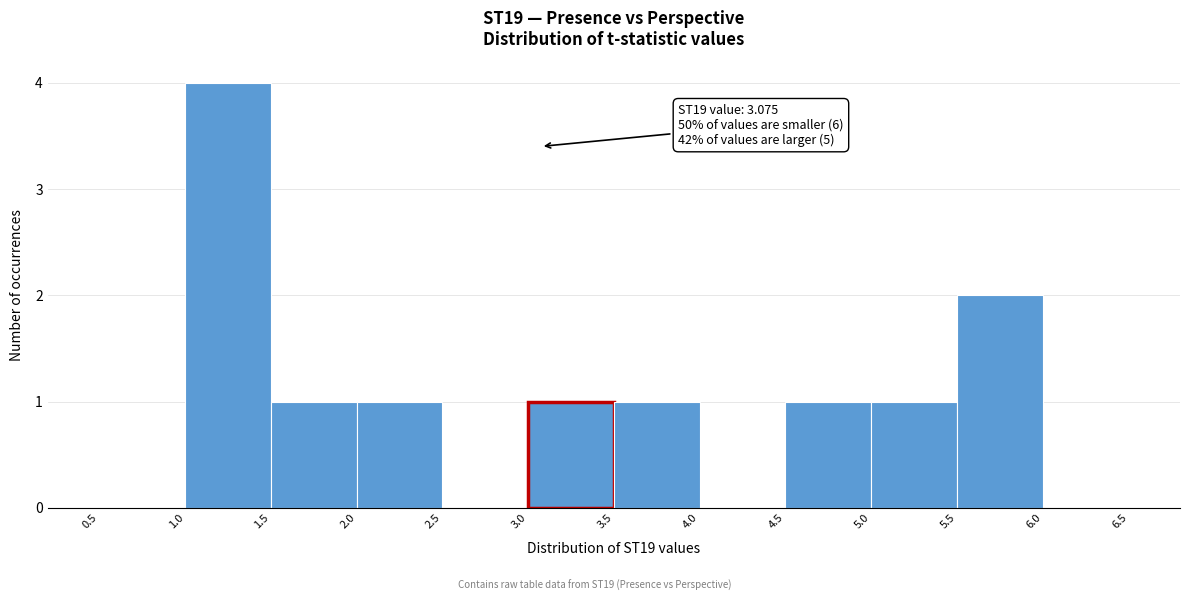

Which range on the x-axis has the tallest bar?

1.0 to 1.5